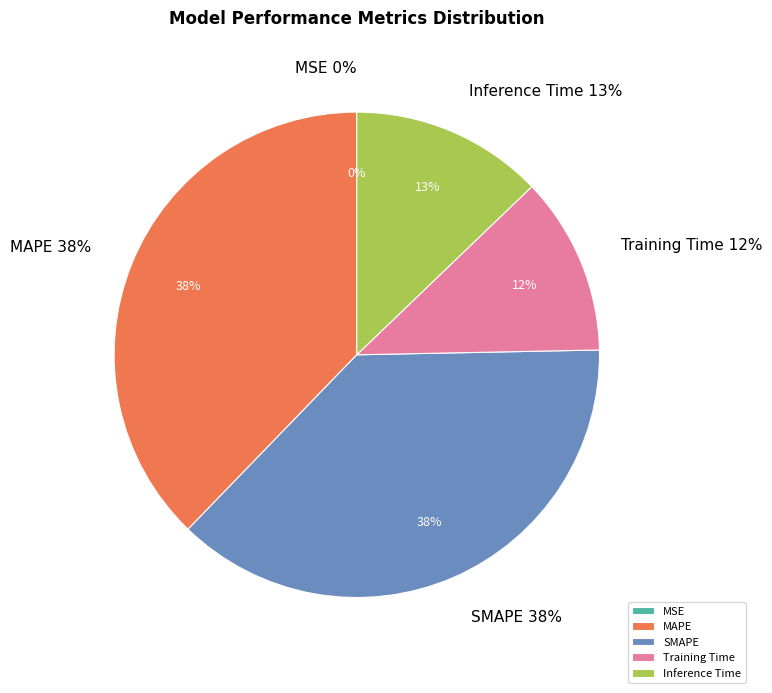

To the nearest percent, what is the difference between the Training Time and MSE slice percentages?

12%